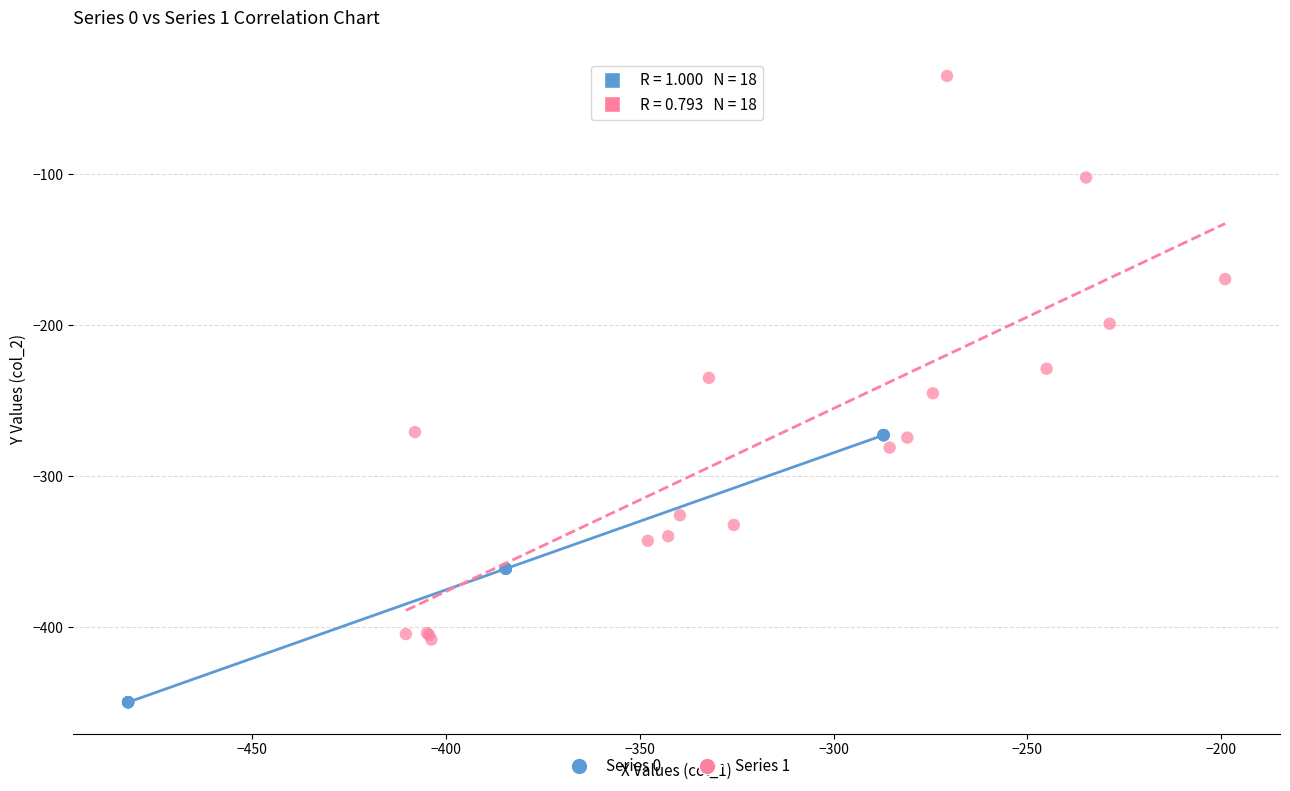

Which series contains the lowest Y value?

Series 0